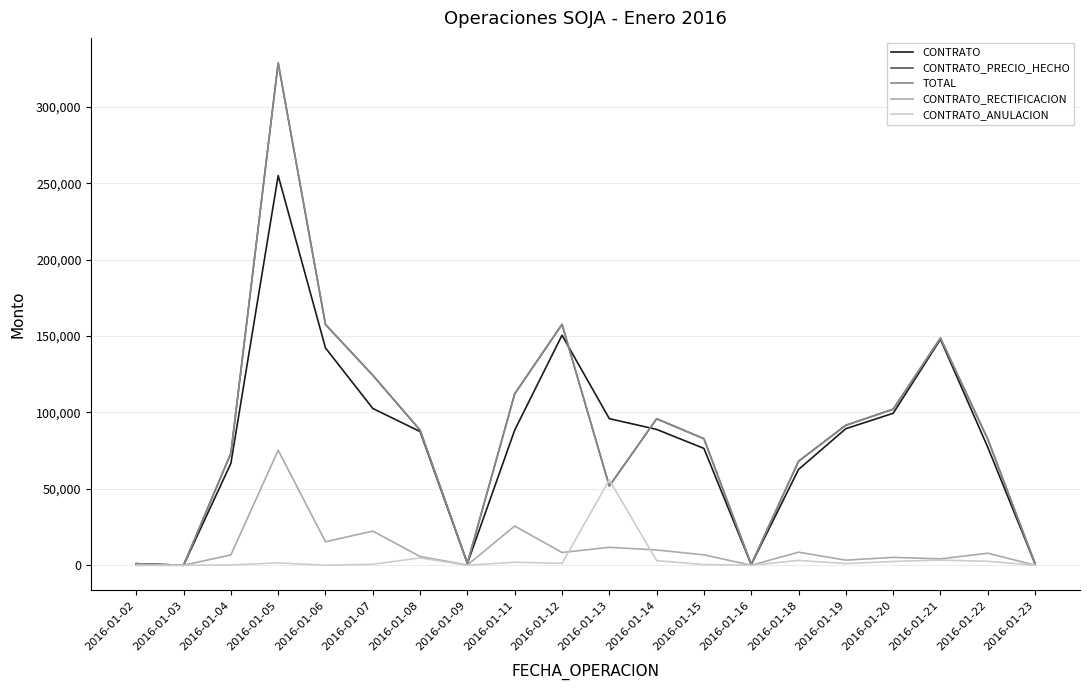

Is this an area chart (filled region under the line)?

No